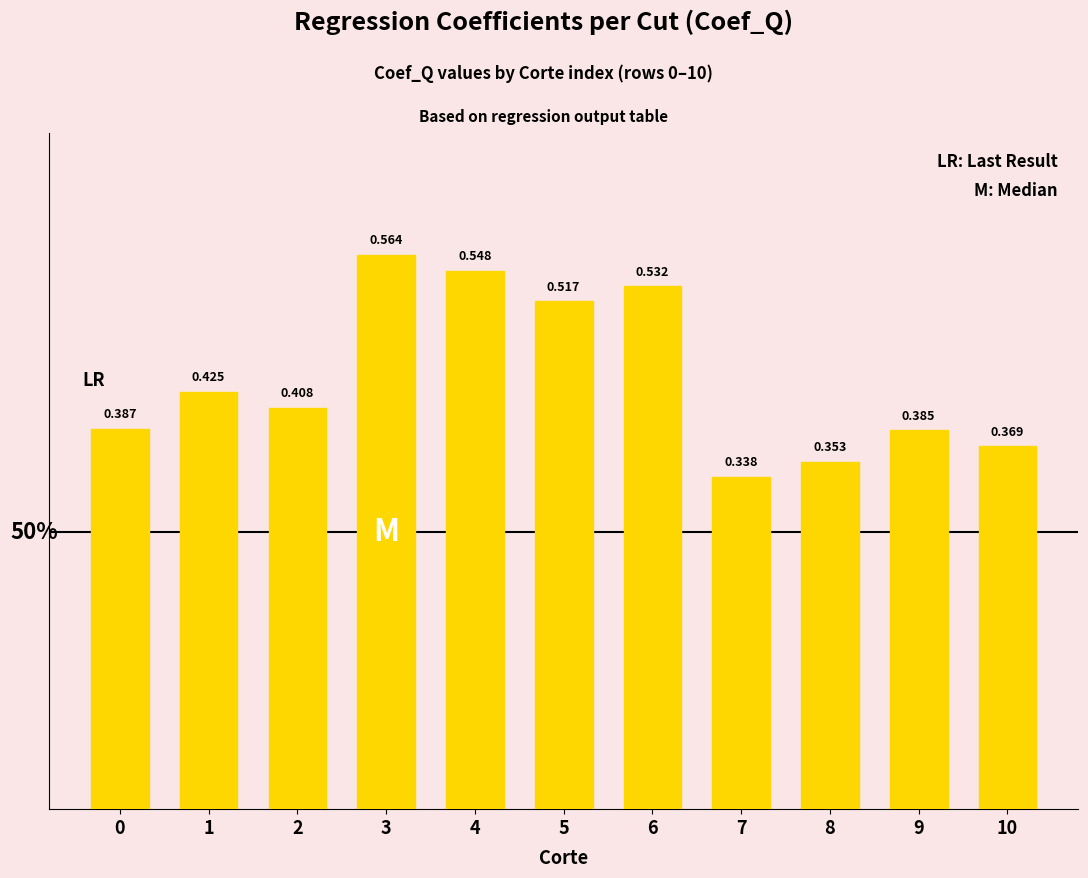

List the labels in order of value, largest first.

3, 4, 6, 5, 1, 2, 0, 9, 10, 8, 7